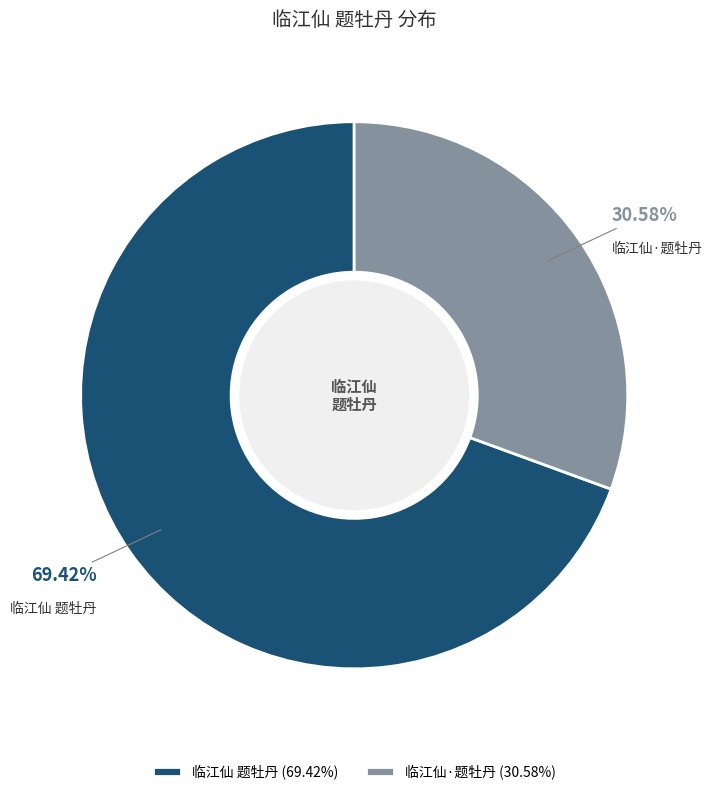

Does 临江仙 题牡丹 represent more than half of the total?

Yes